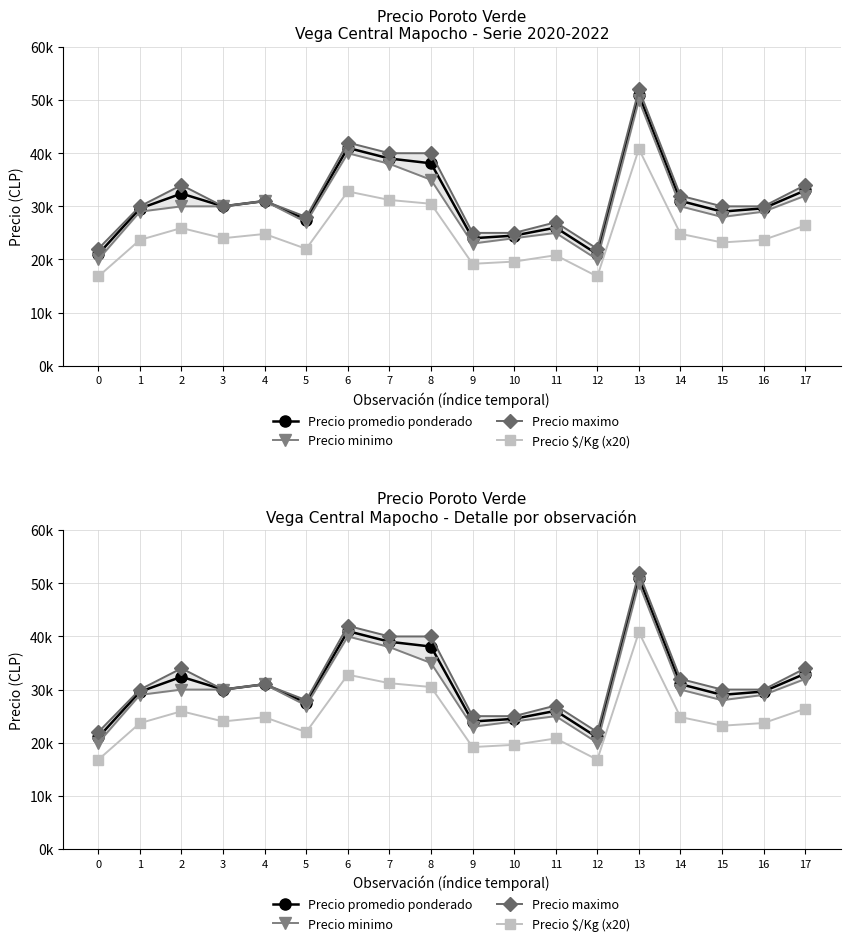

Which series changed the most between 0 and 14?

Precio promedio ponderado